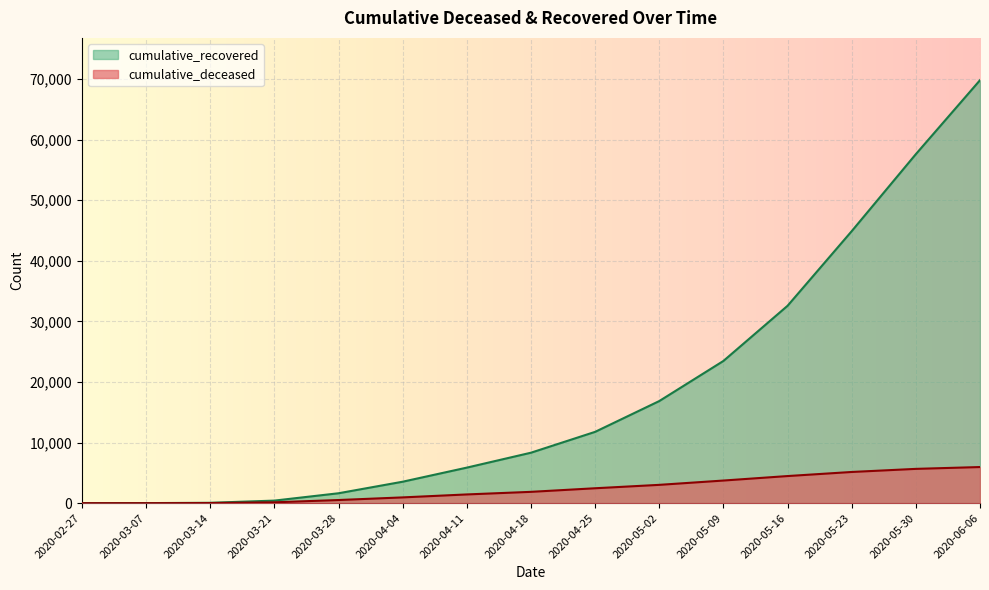

What is the sum of the cumulative_recovered values at 2020-04-18 and 2020-04-25?

20092